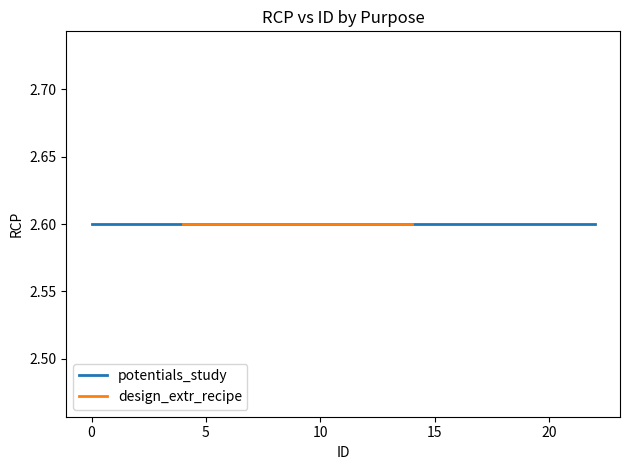

Which series has the largest total across all categories?

potentials_study